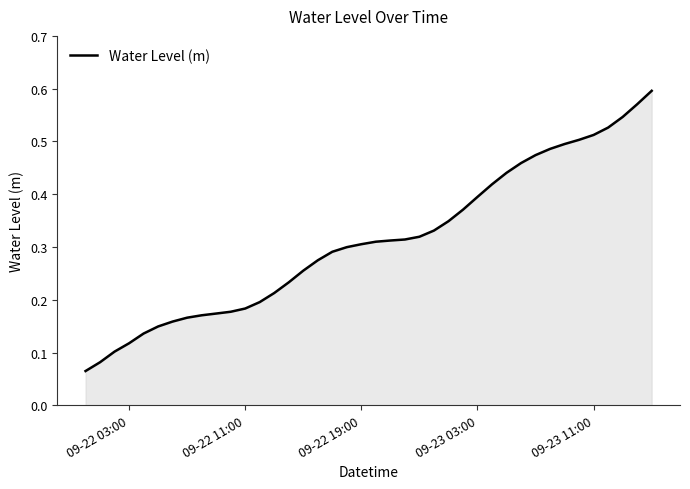

How many lines are shown in the chart?

1